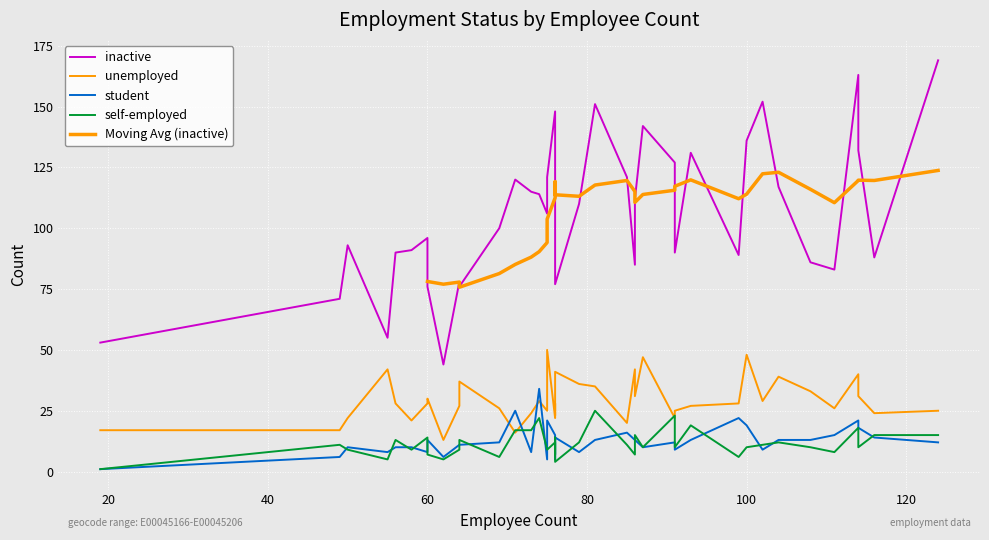

How many interior local valleys does the self-employed series have?

11